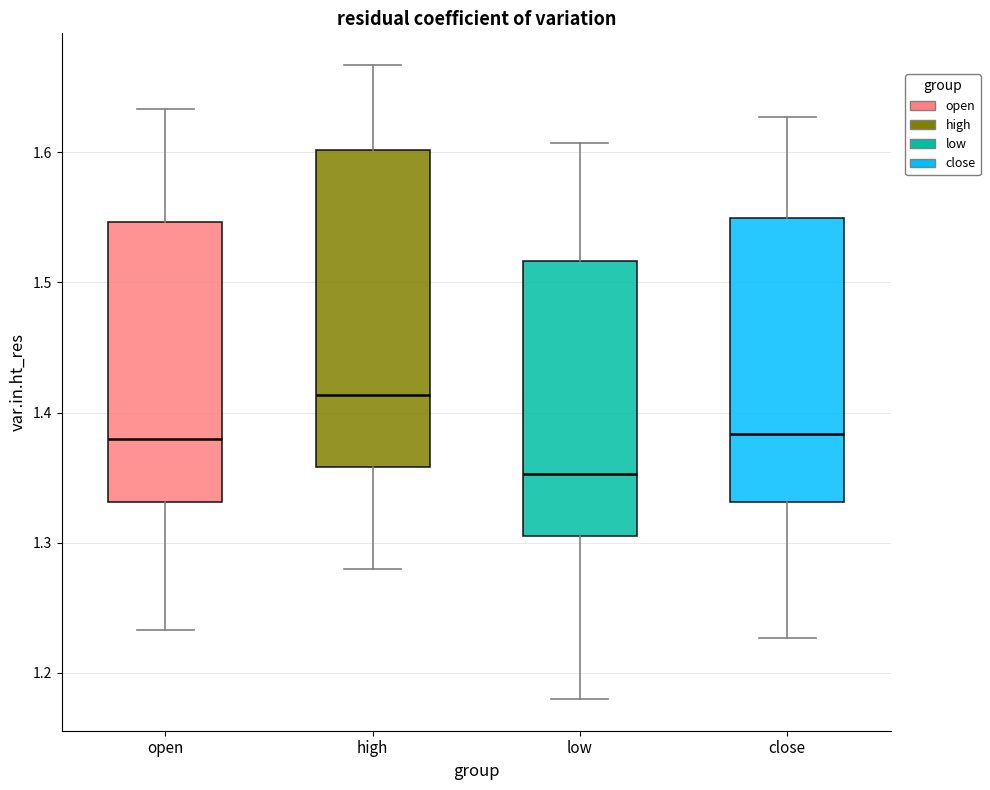

Which box has the lowest median line?

low